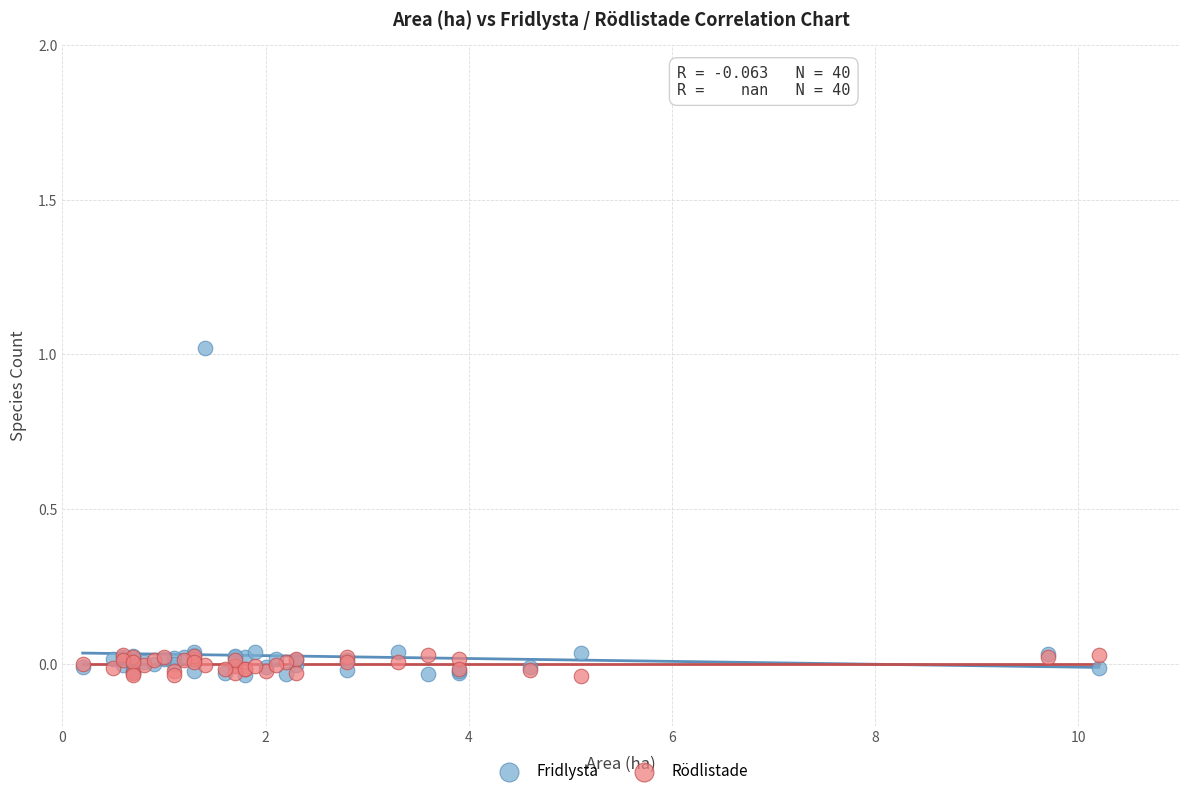

Which series has the largest Y range (max minus min)?

Fridlysta